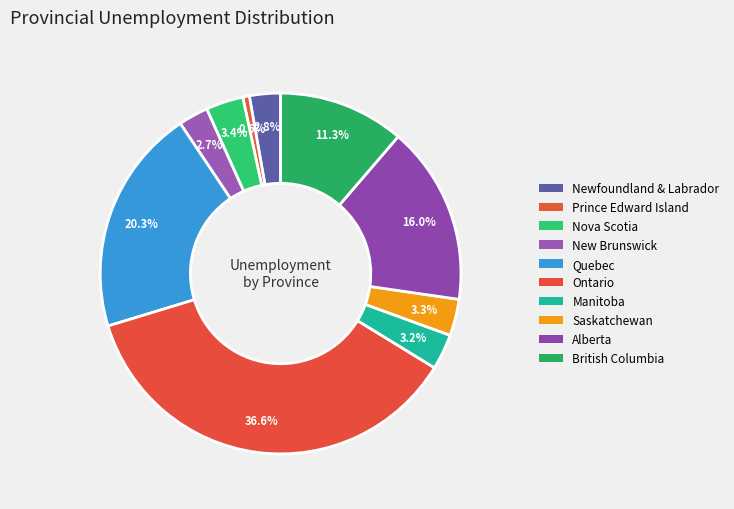

Which has a higher value, Newfoundland & Labrador or Nova Scotia?

Nova Scotia